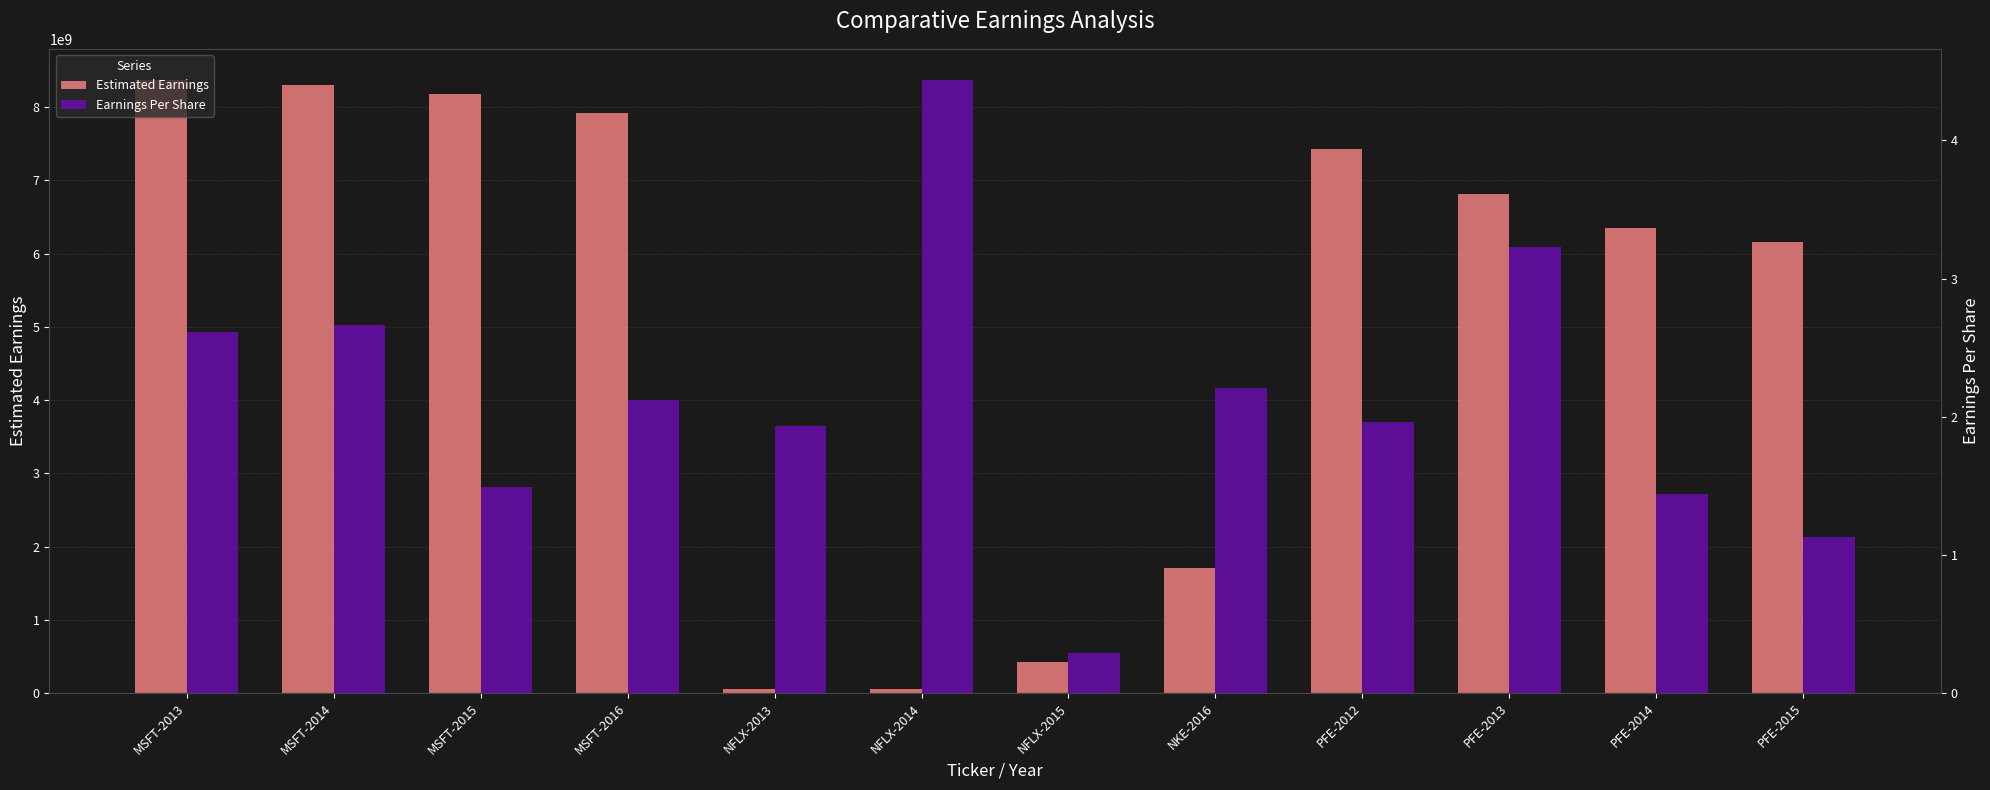

Between MSFT-2013 and MSFT-2014, which series saw the biggest shift?

Estimated Earnings